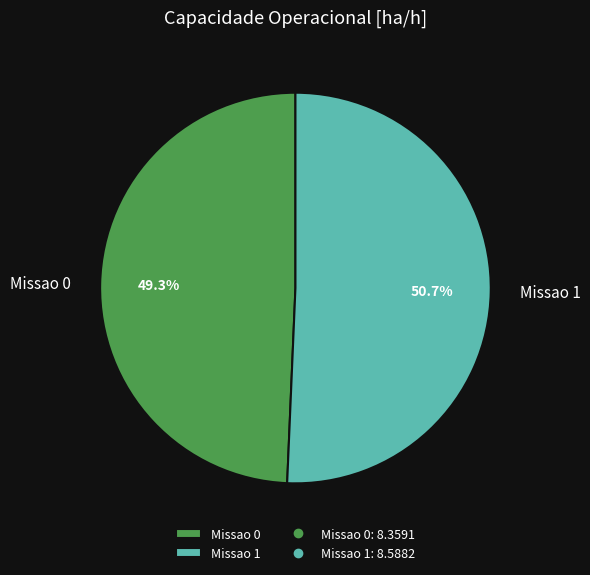

How many segments does this pie chart have?

2